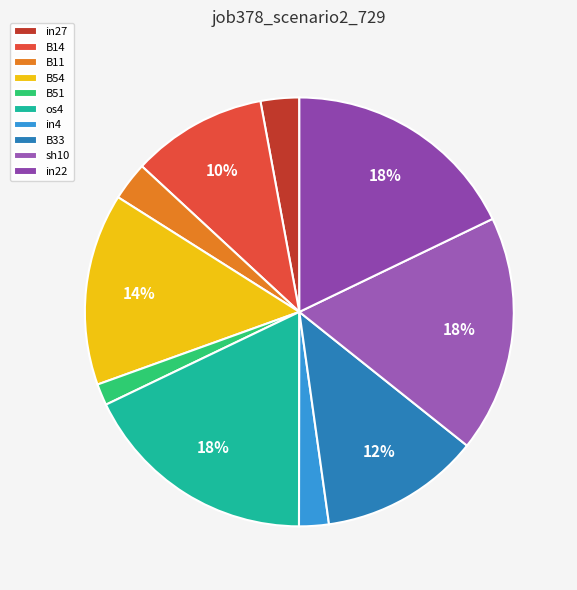

What percentage is NOT represented by B33?

87.9%